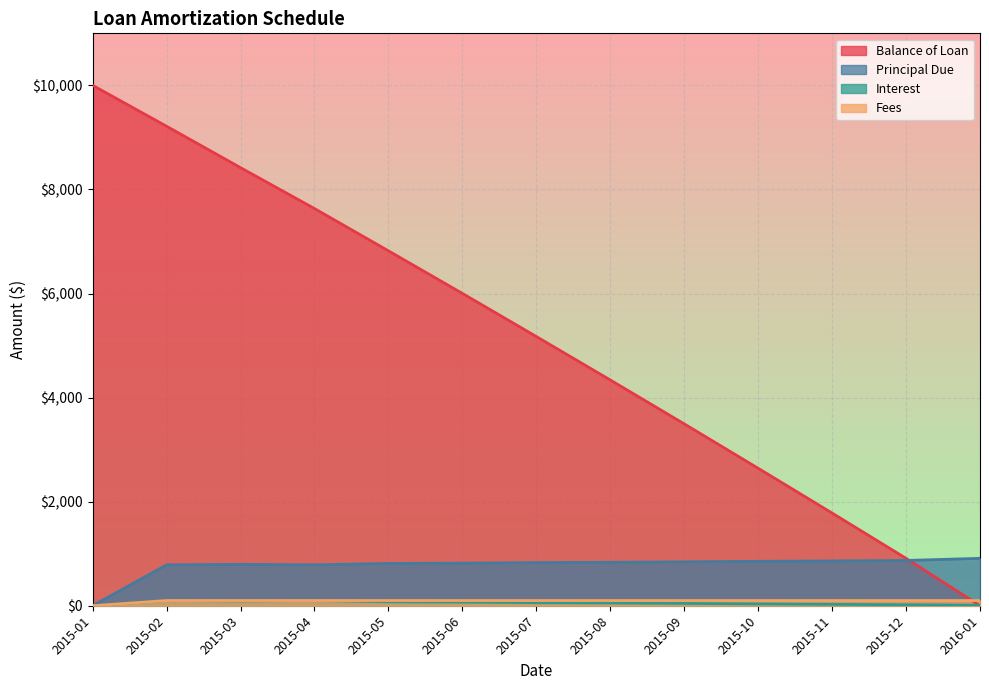

How many lines are shown in the chart?

4